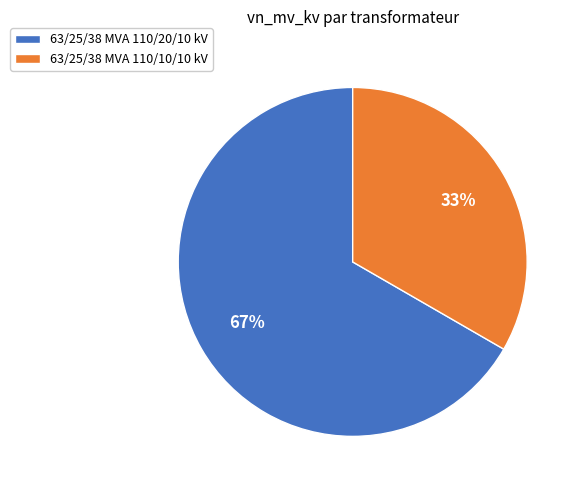

To the nearest percent, what portion does 63/25/38 MVA 110/10/10 kV represent?

33%